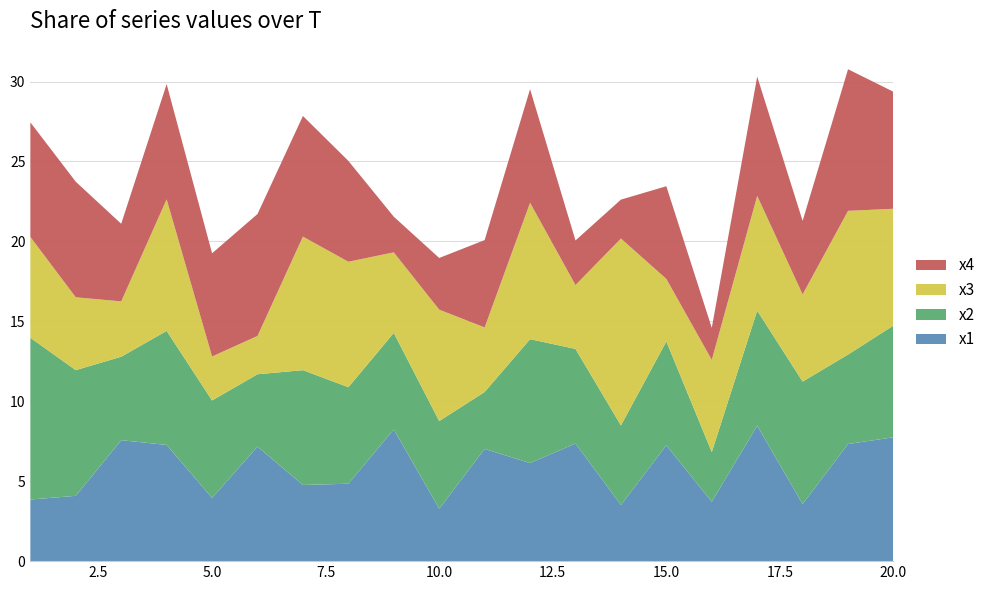

Reading left to right, transcribe all the data shown in this chart.

x1: 1=3.9	2=4.1	3=7.6	4=7.3	5=4.0	6=7.2	7=4.8	8=4.8	9=8.2	10=3.3	11=7.0	12=6.1	13=7.4	14=3.5	15=7.2	16=3.7	17=8.5	18=3.6	19=7.3	20=7.7
x2: 1=10.1	2=7.9	3=5.2	4=7.1	5=6.1	6=4.5	7=7.2	8=6.0	9=6.0	10=5.5	11=3.6	12=7.8	13=5.9	14=5.0	15=6.5	16=3.1	17=7.2	18=7.7	19=5.6	20=7.0
x3: 1=6.3	2=4.6	3=3.5	4=8.2	5=2.8	6=2.4	7=8.4	8=7.8	9=5.0	10=7.0	11=4.0	12=8.5	13=4.0	14=11.7	15=3.9	16=5.8	17=7.2	18=5.5	19=9.0	20=7.3
x4: 1=7.2	2=7.2	3=4.9	4=7.2	5=6.5	6=7.6	7=7.5	8=6.3	9=2.2	10=3.2	11=5.5	12=7.1	13=2.8	14=2.4	15=5.8	16=2.0	17=7.5	18=4.6	19=8.9	20=7.3